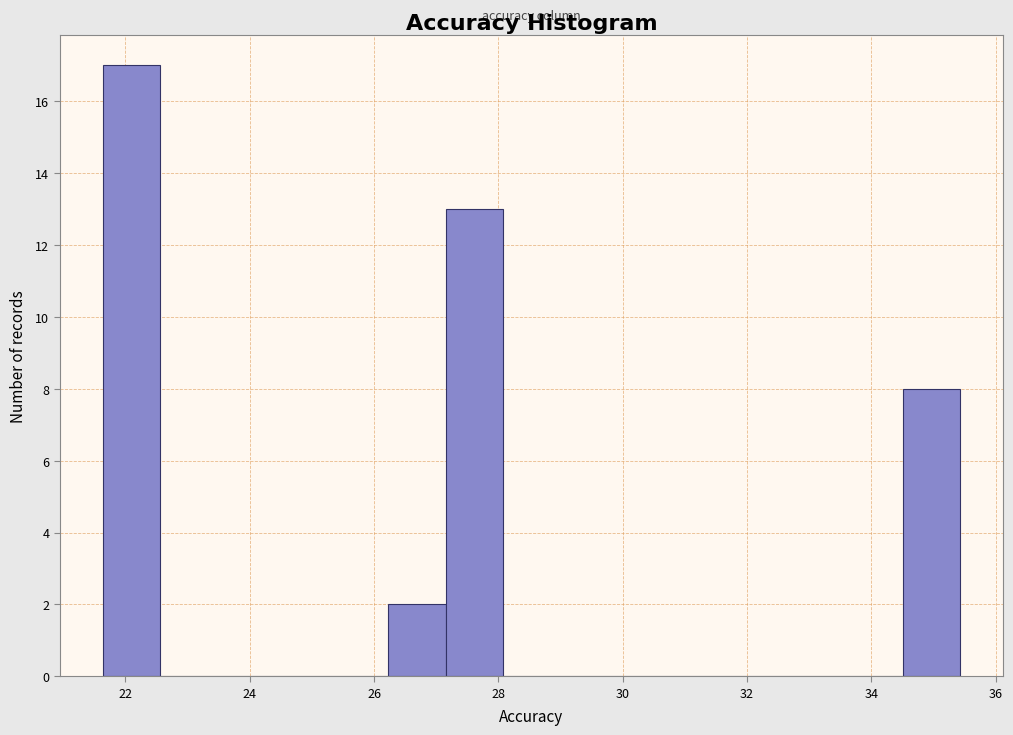

How tall is the bar that spans 27.2 to 28.0 on the x-axis? Neither the bar edges nor the heights are printed on the chart, so give them approximately, as read against the axes.

13